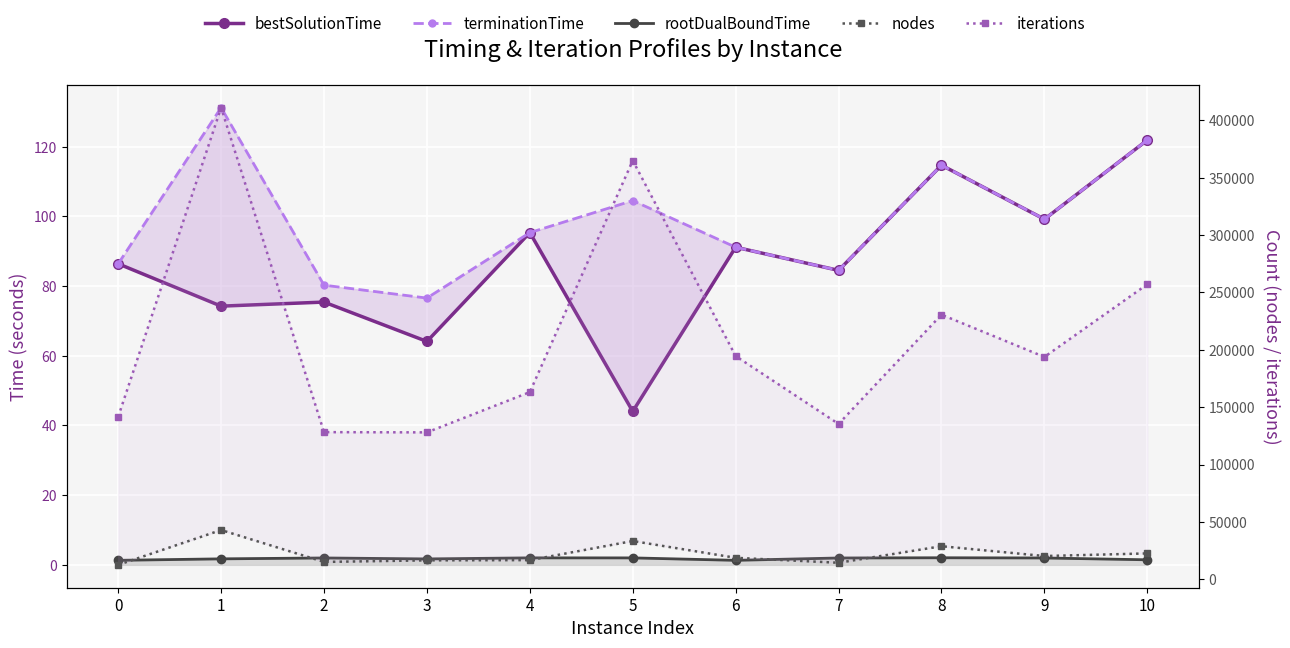

What is the average value of the bestSolutionTime series?

86.5